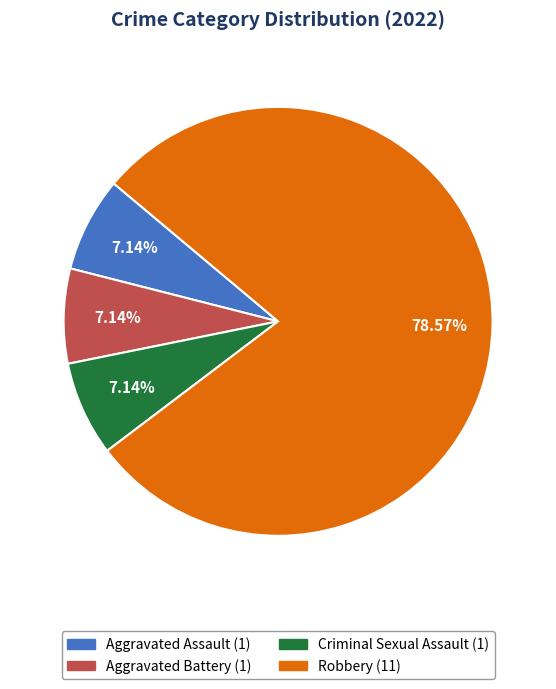

Is it true that Criminal Sexual Assault is 7% of the pie?

True